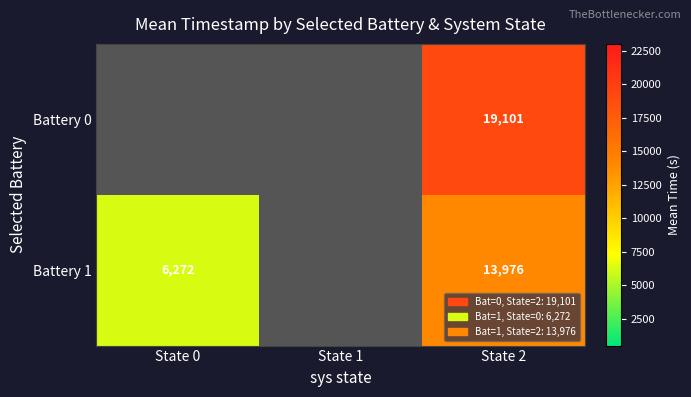

Rank the series by their maximum value, from highest to lowest.

Battery 0, Battery 1